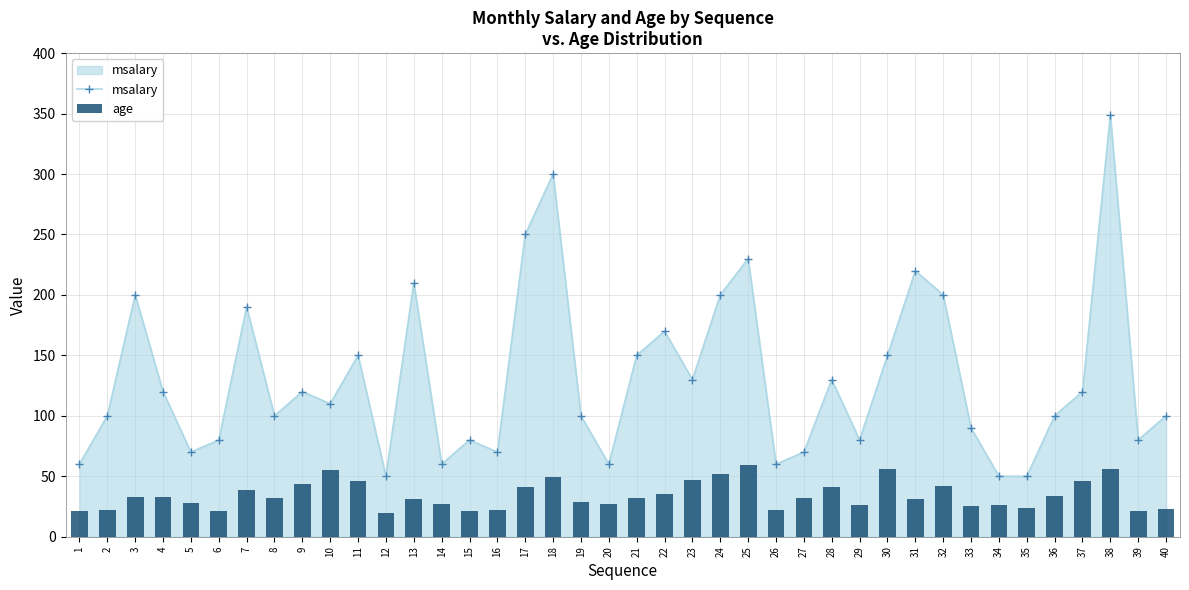

What is the value of the age bar at the 26th from the left?

22